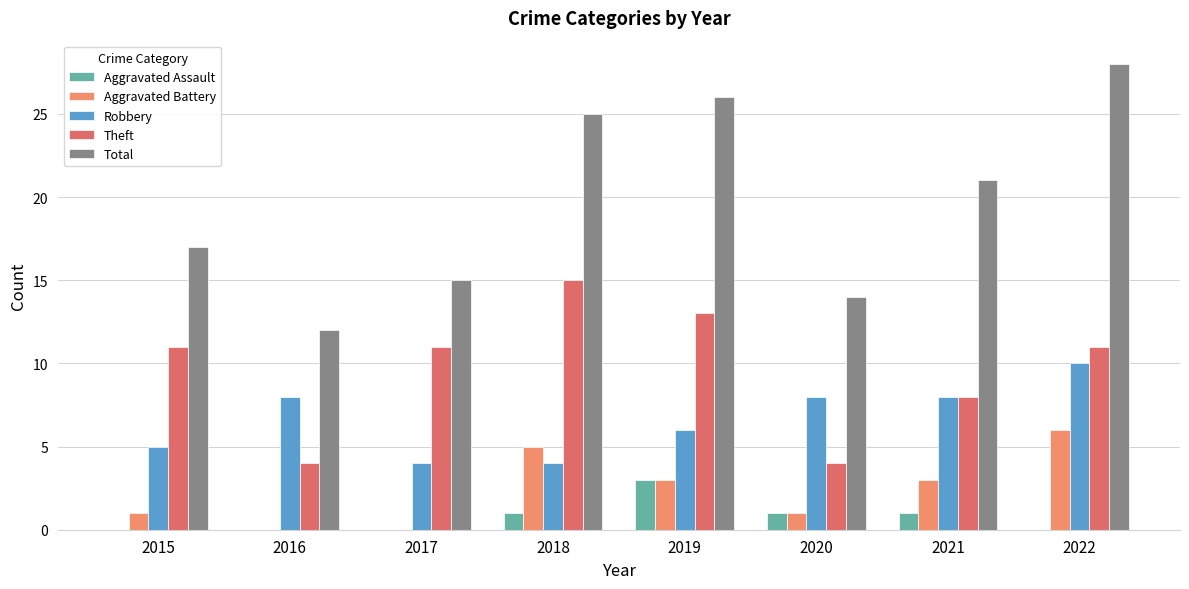

How many series are shown in this chart?

5